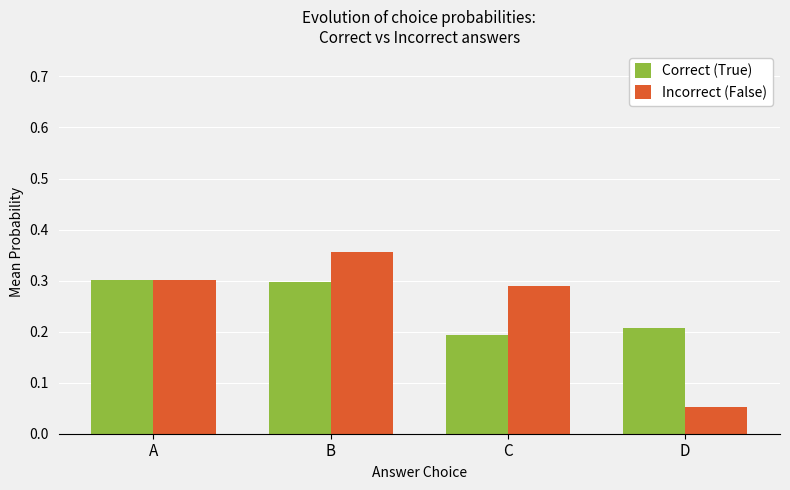

At which category does the chart reach its peak across all series?

B